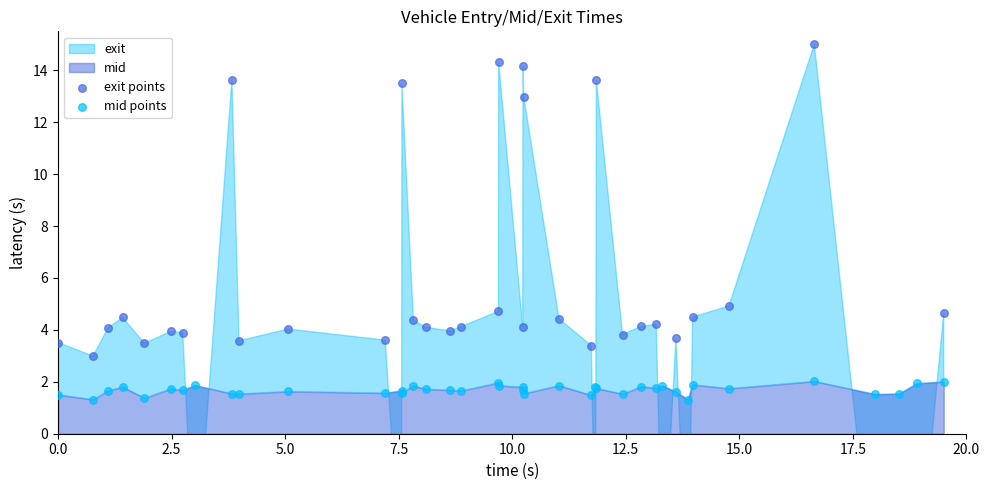

At how many categories does at least one series exceed 0?

40